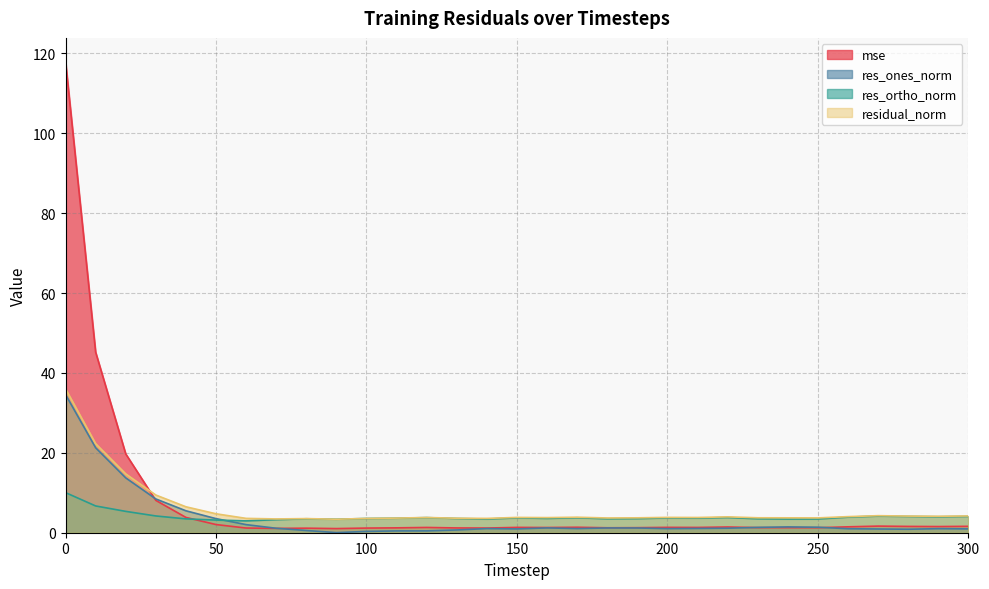

Which series ends up on top after the final intersection of res_ortho_norm and mse?

res_ortho_norm